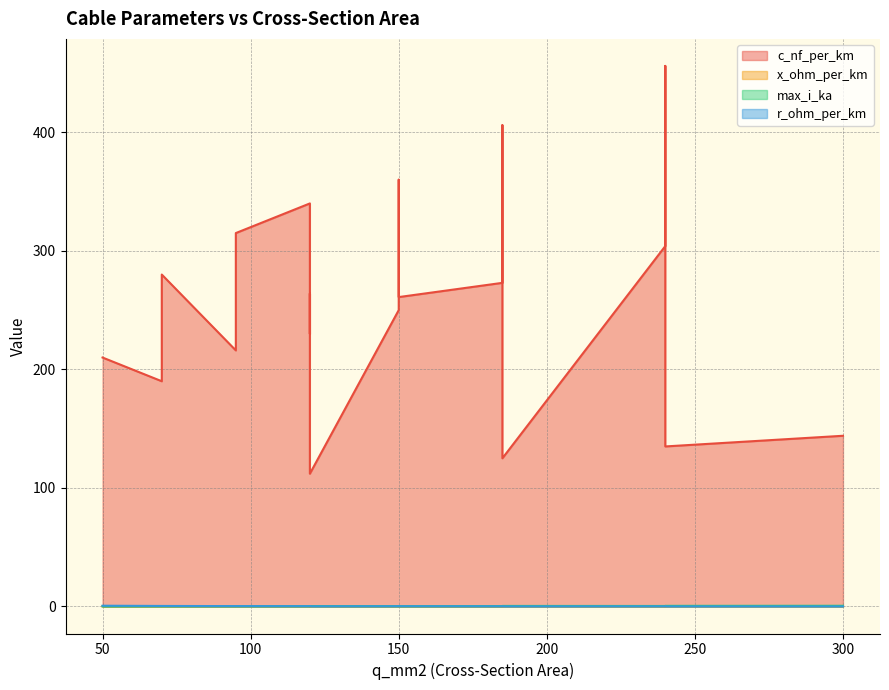

Reading left to right, extract all data points from this chart.

c_nf_per_km: 50=210.0	120=264.0	150=261.0	95=216.0	185=273.0	240=304.0	95=315.0	185=406.0	240=456.0	150=250.0	120=230.0	70=190.0	150=360.0	120=340.0	70=280.0	120=112.0	185=125.0	240=135.0	300=144.0
x_ohm_per_km: 50=0.1	120=0.1	150=0.1	95=0.1	185=0.1	240=0.1	95=0.1	185=0.1	240=0.1	150=0.1	120=0.1	70=0.1	150=0.1	120=0.1	70=0.1	120=0.2	185=0.2	240=0.1	300=0.1
max_i_ka: 50=0.1	120=0.2	150=0.3	95=0.3	185=0.4	240=0.4	95=0.2	185=0.4	240=0.4	150=0.3	120=0.3	70=0.2	150=0.3	120=0.3	70=0.2	120=0.4	185=0.5	240=0.5	300=0.6
r_ohm_per_km: 50=0.6	120=0.2	150=0.2	95=0.3	185=0.2	240=0.1	95=0.3	185=0.2	240=0.1	150=0.2	120=0.3	70=0.4	150=0.2	120=0.3	70=0.4	120=0.2	185=0.1	240=0.1	300=0.1